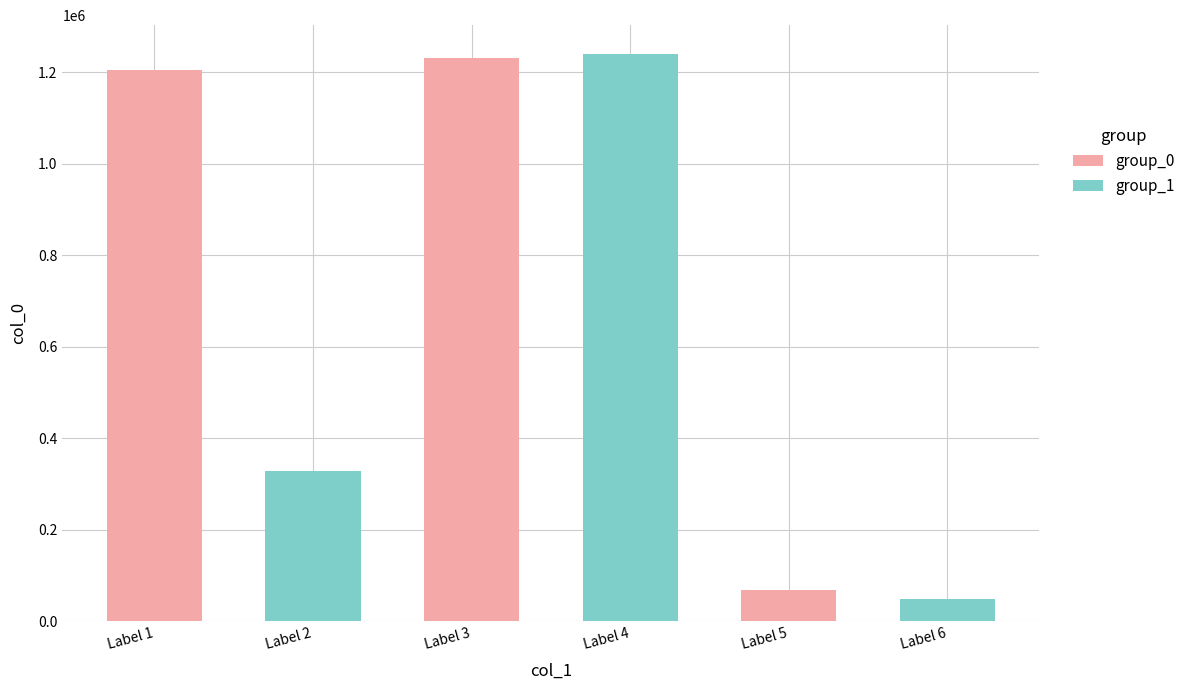

What is the value of the group_0 bar at the 1st from the left?

1203979